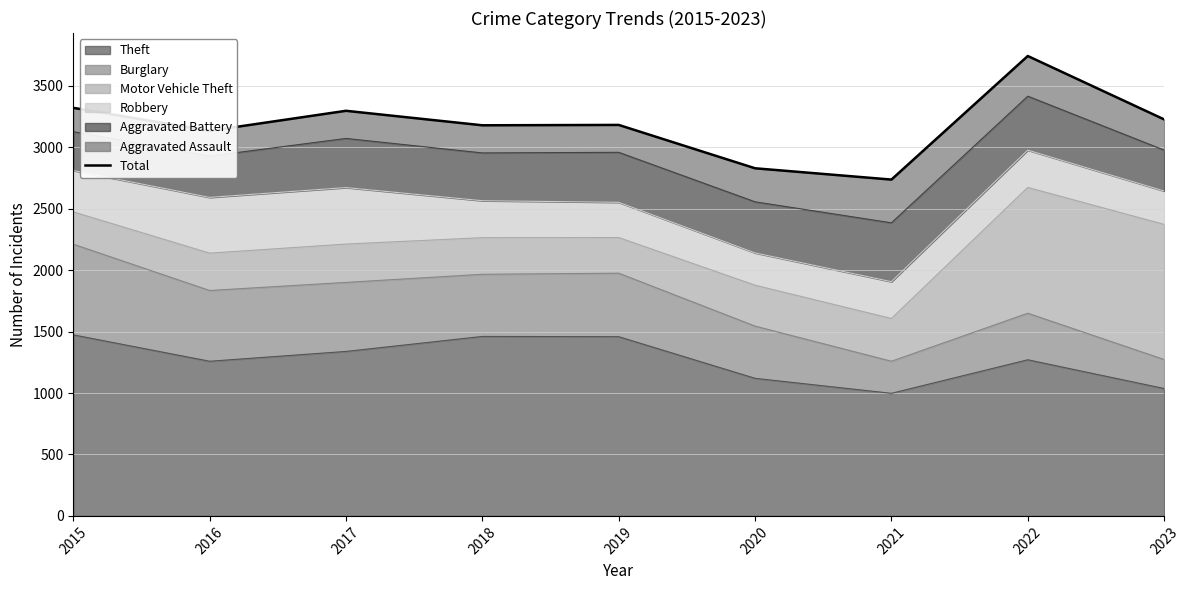

What is the difference between the maximum and minimum values?

1006